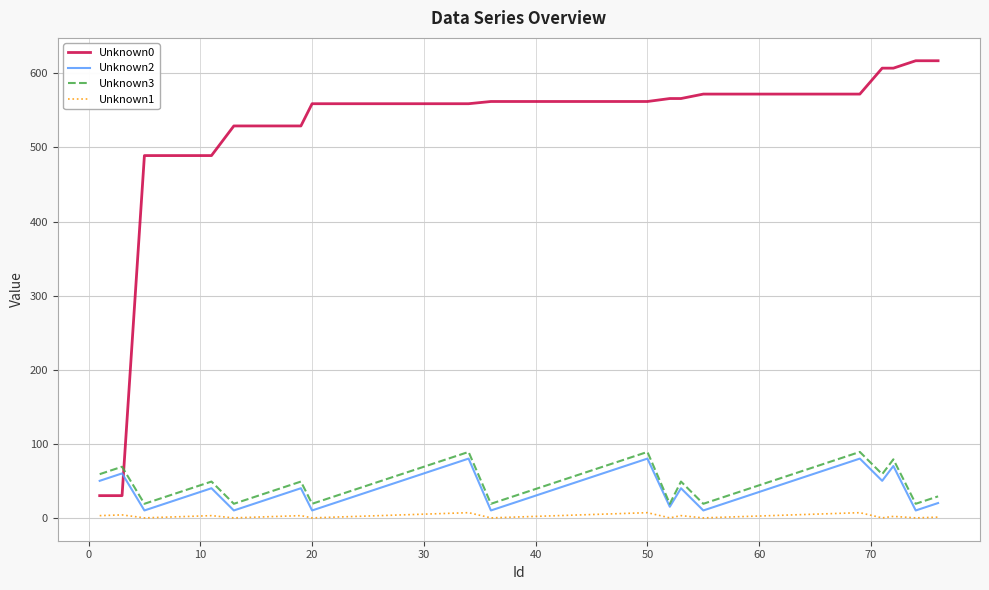

Rank the series by their maximum value, from highest to lowest.

Unknown0, Unknown3, Unknown2, Unknown1